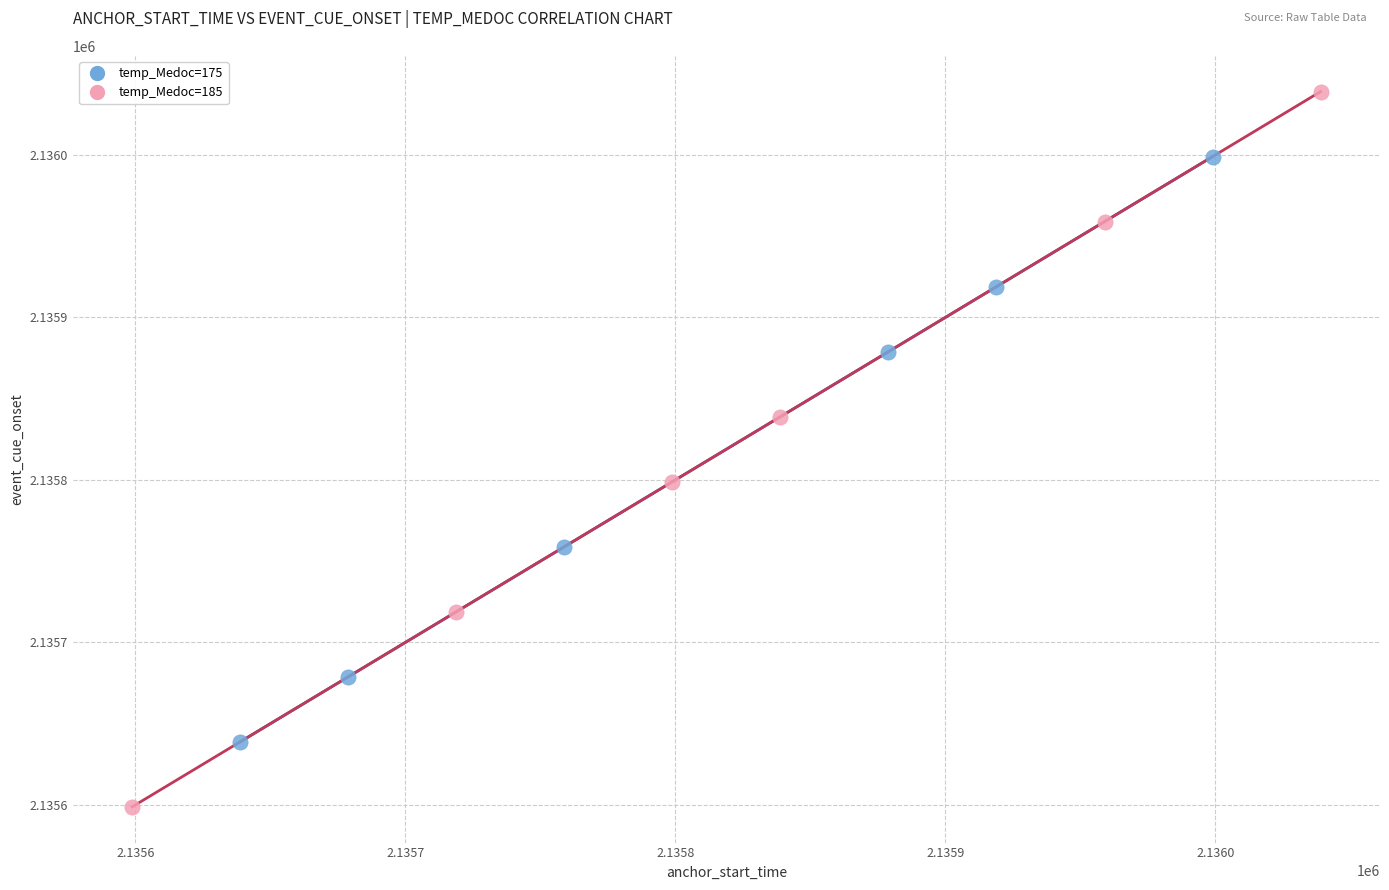

Which series reaches the maximum Y coordinate?

temp_Medoc=185